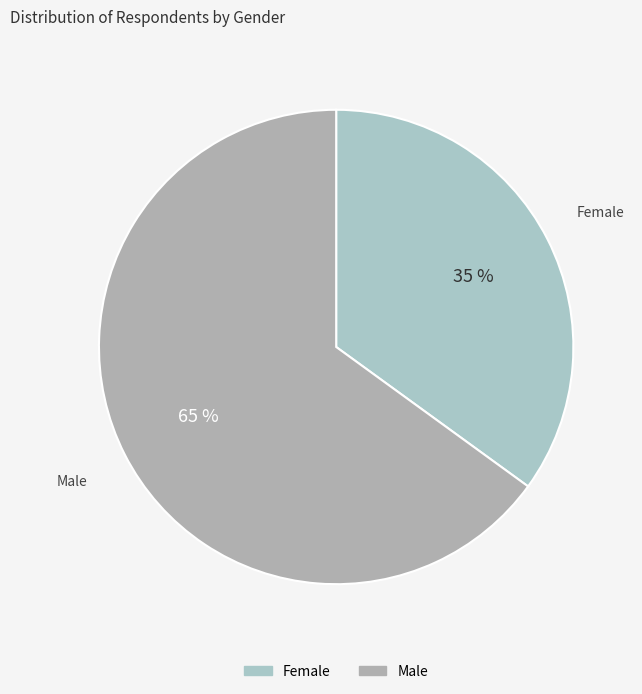

Do Male and Female together represent more than half of the pie?

Yes